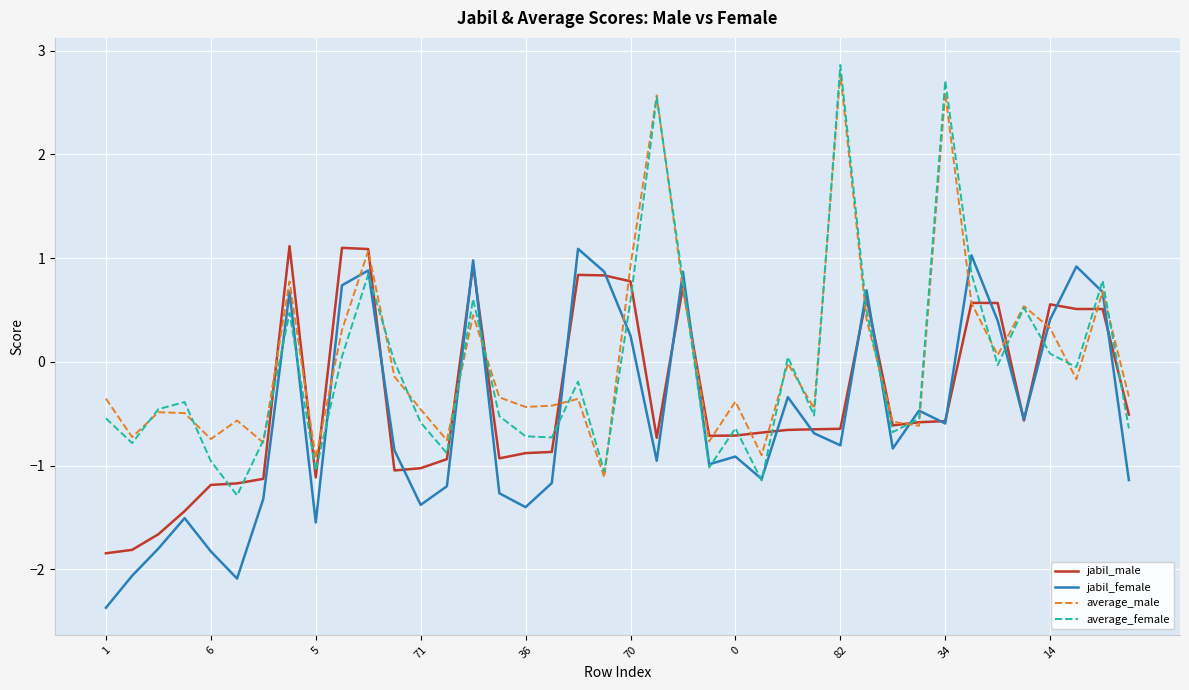

What is the greatest value displayed?

2.9